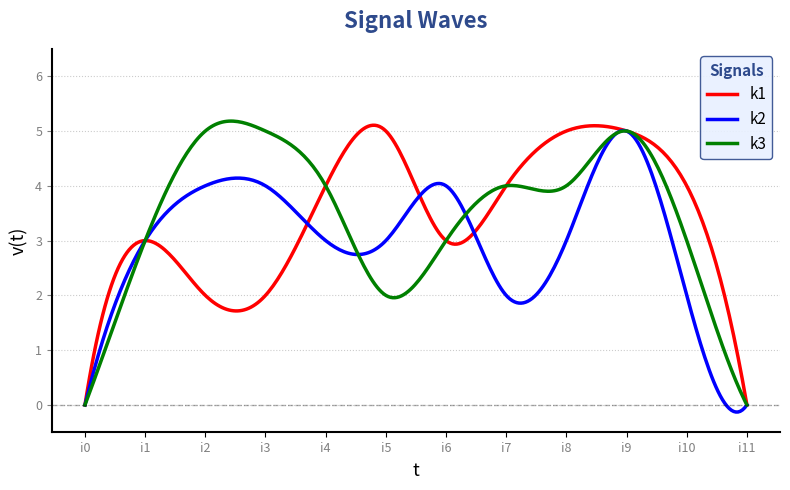

What is the greatest value displayed?

5.2